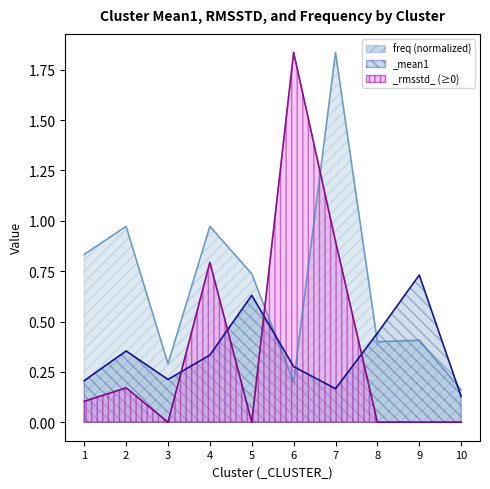

What is the value of the freq point at the 4th from the left?

1.0